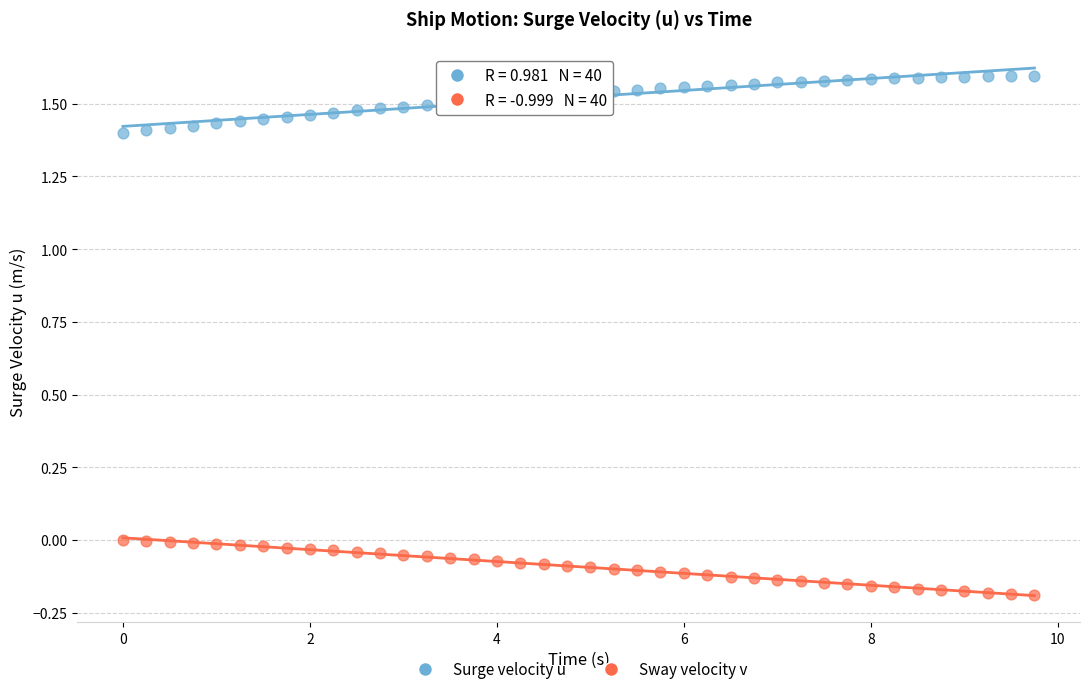

Which series reaches the minimum Y coordinate?

Sway velocity v